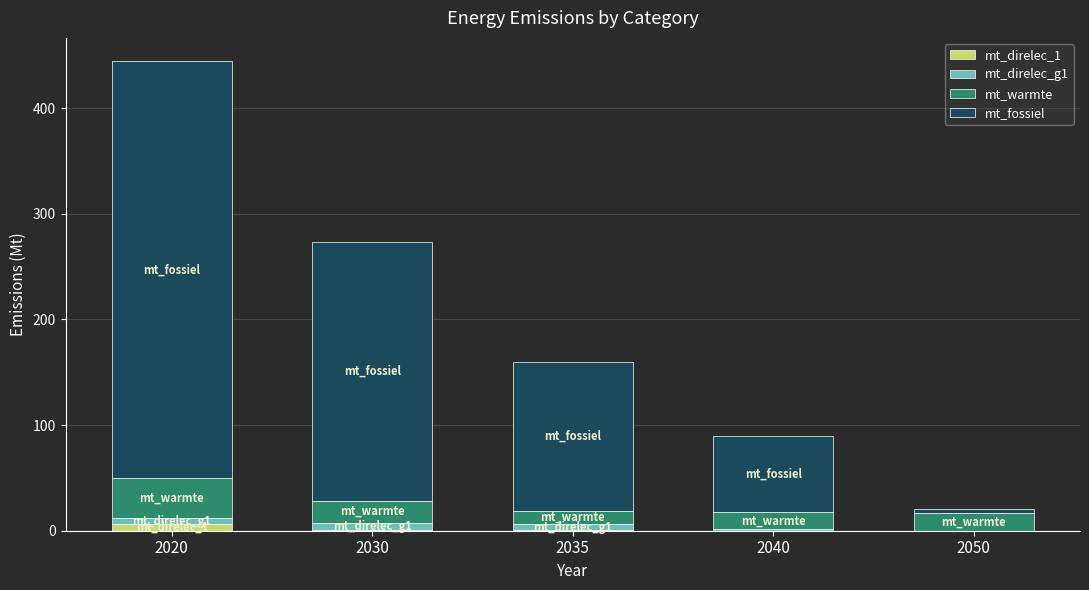

Does the chart contain stacked bars?

Yes